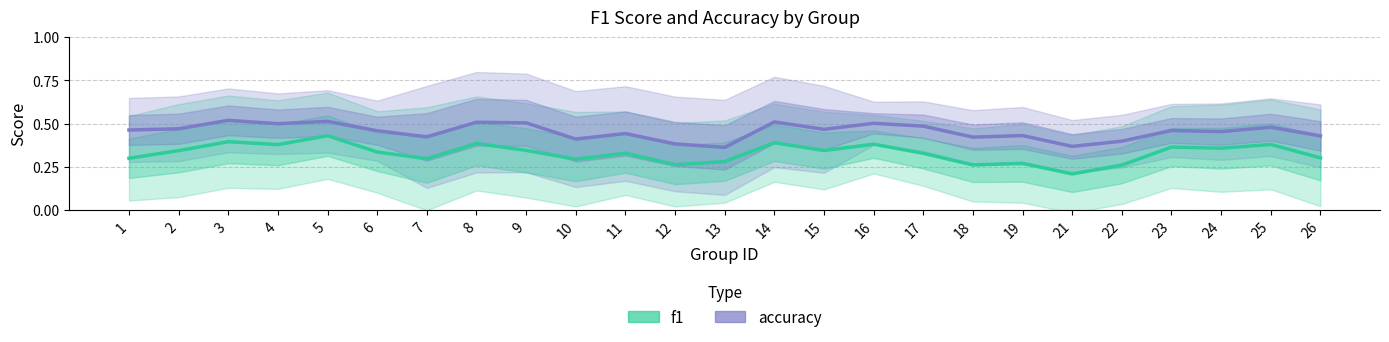

At which label is f1 closest to 0?

21